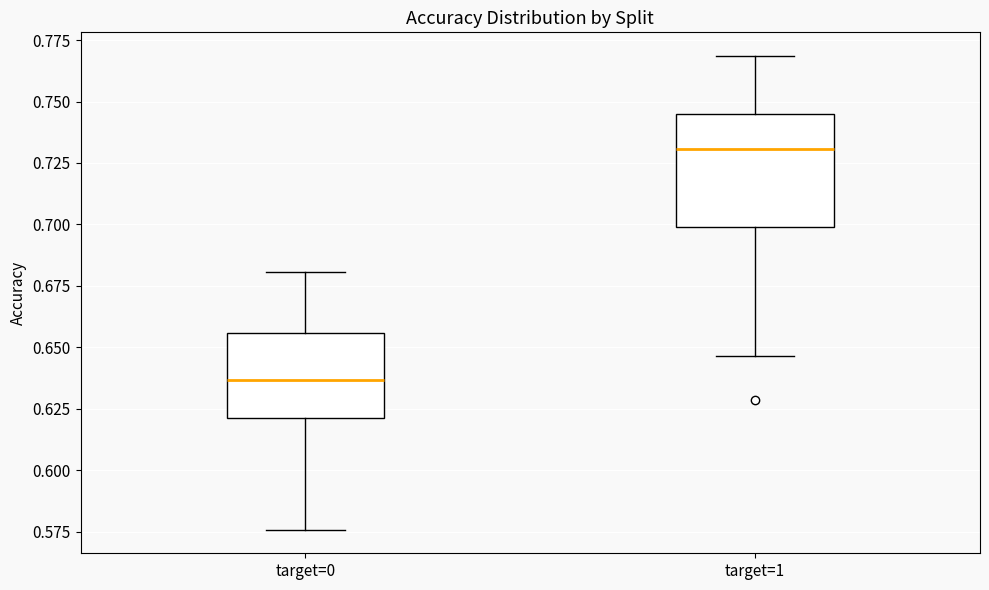

Reading left to right, transcribe this box plot: for each box, give where its median line is, the range the box spans, and where its two whiskers end, as read against the y-axis. The values are not printed on the chart, so give them approximately, as read against the axis.

target=0: median 0.635, box 0.620 to 0.655, whiskers 0.575 to 0.680
target=1: median 0.730, box 0.700 to 0.745, whiskers 0.645 to 0.770